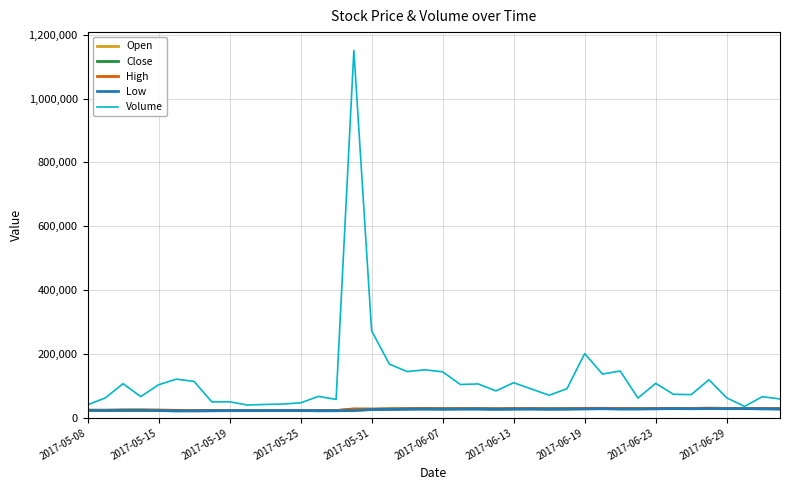

What are all the series names shown in the legend?

Open, Close, High, Low, Volume